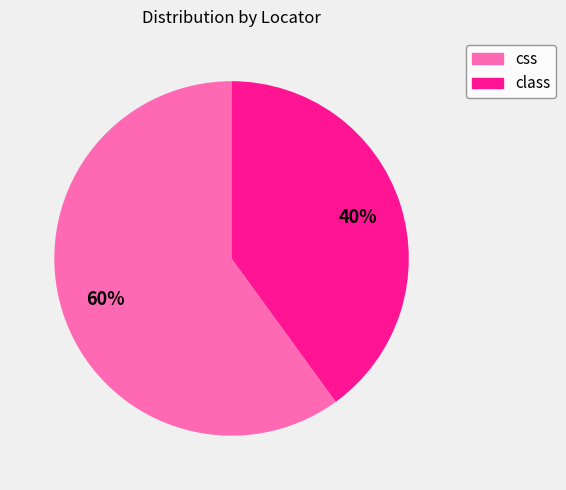

True or false: class accounts for 40% of the total.

True